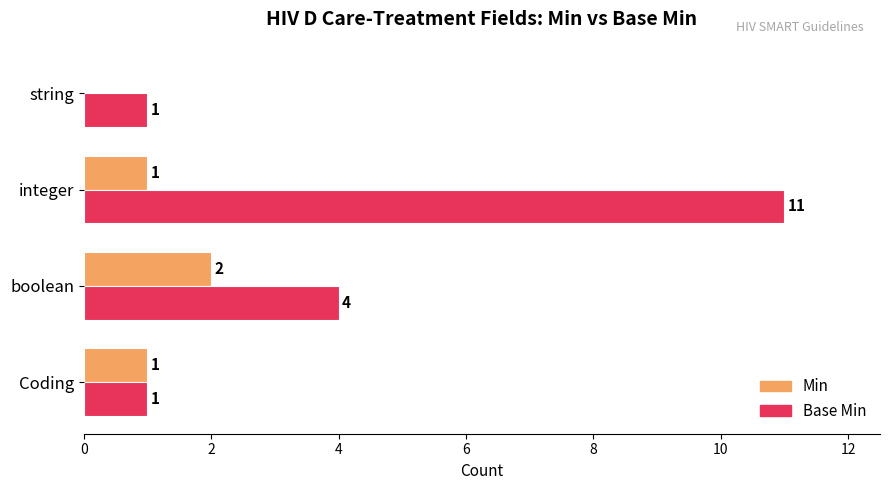

What is the total value across all series at integer?

12